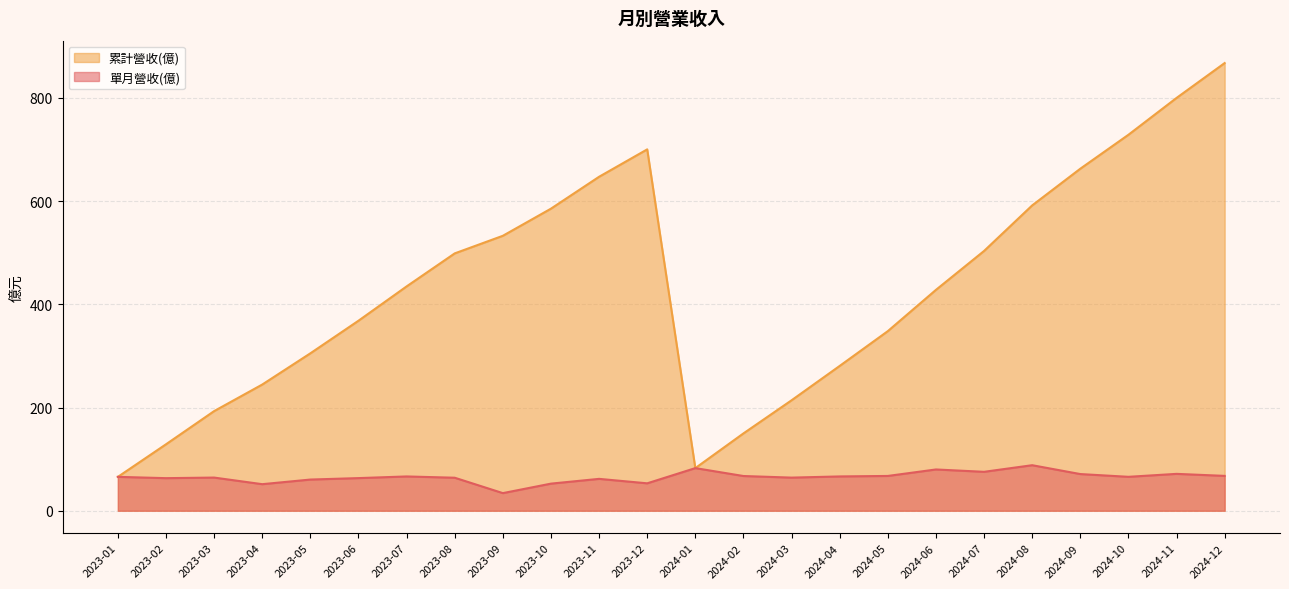

How many data points in 累計營收(億) are above 434?

12